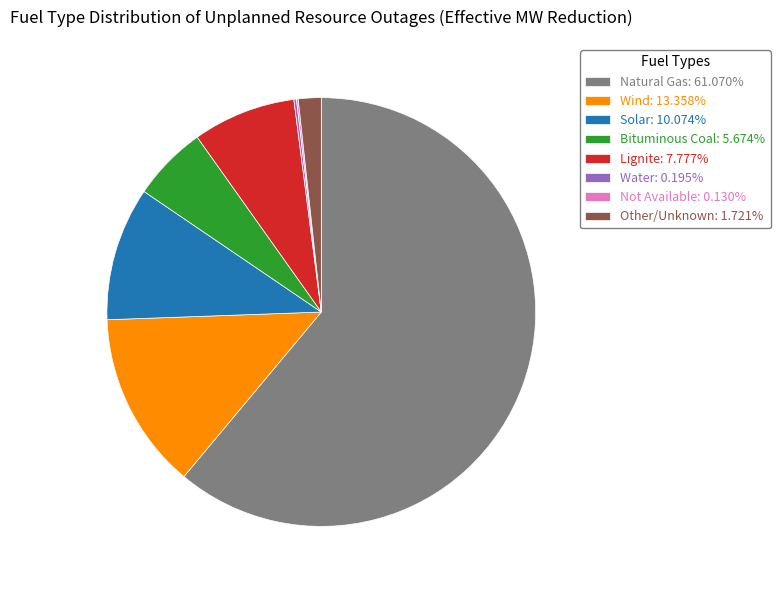

Which category has the biggest portion of the pie?

Natural Gas